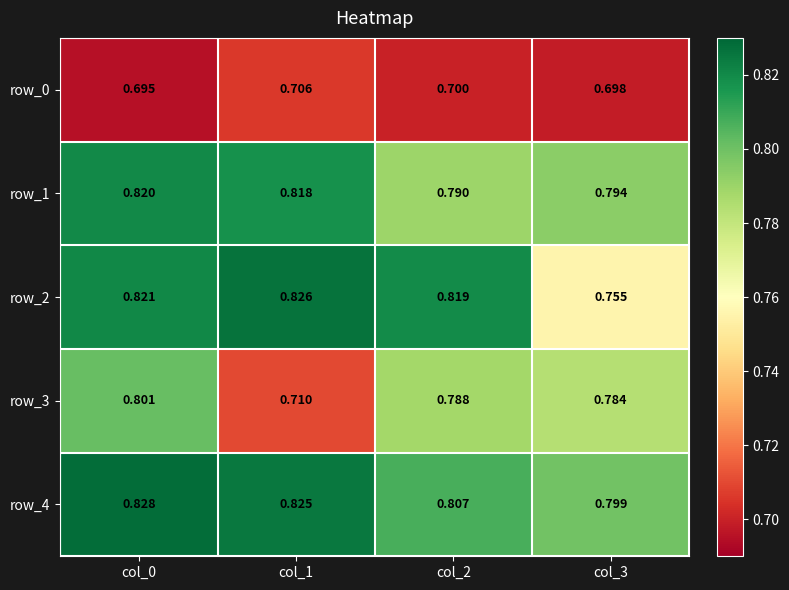

Is the value of row_2 at col_1 greater than the value of row_3 at col_3?

Yes